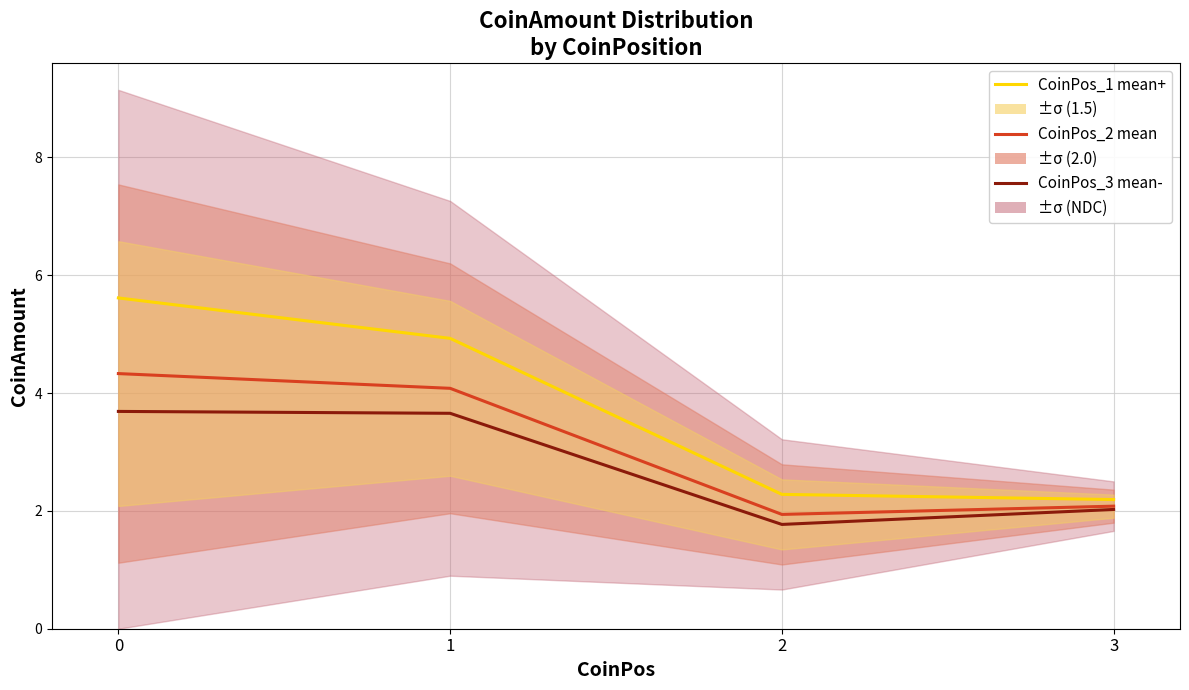

True or false: CoinPos_2 mean has more than 0 interior local peaks.

False